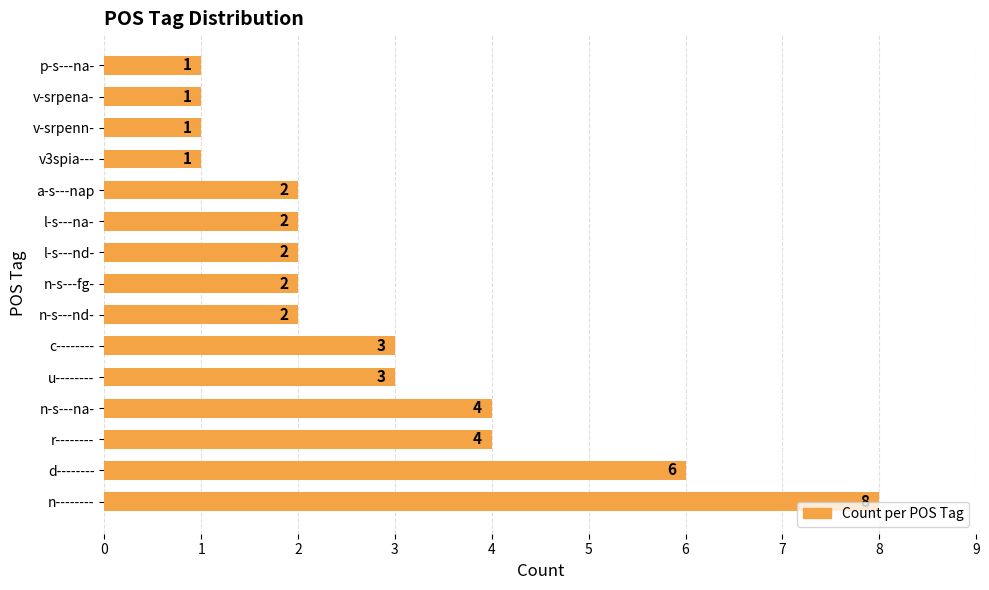

What is the difference between the maximum and minimum values?

7